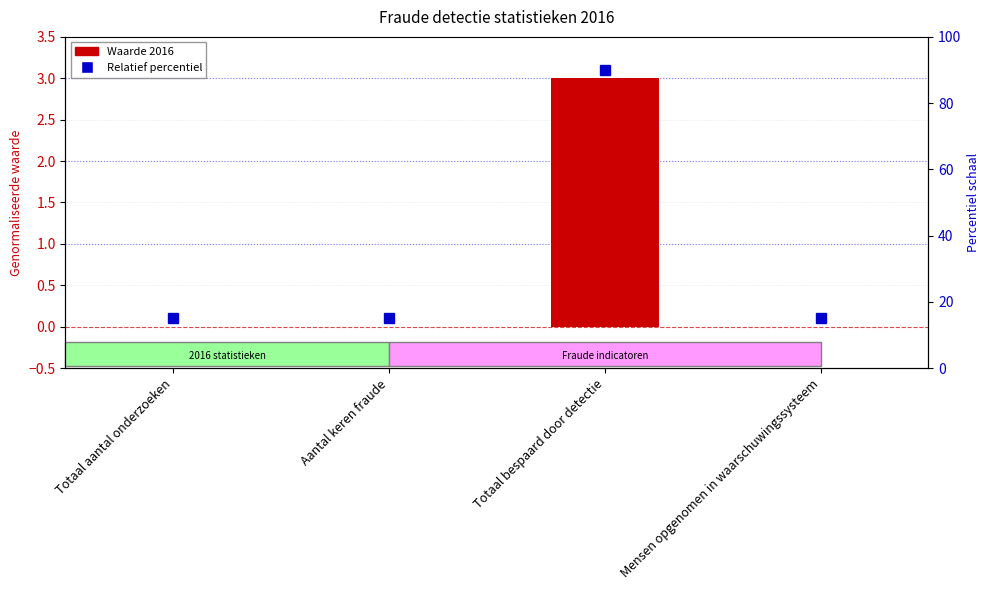

Reading left to right, what are all the values shown in this chart?

0.0	0.0	3.0	0.0